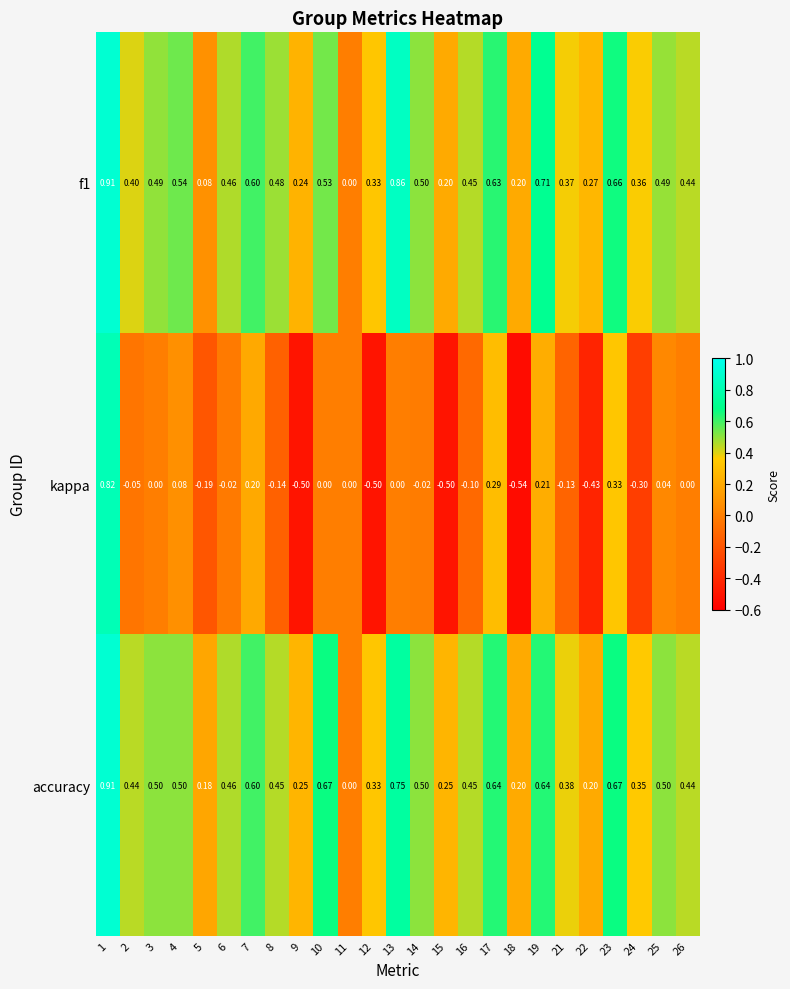

Which series has the widest spread of values?

kappa